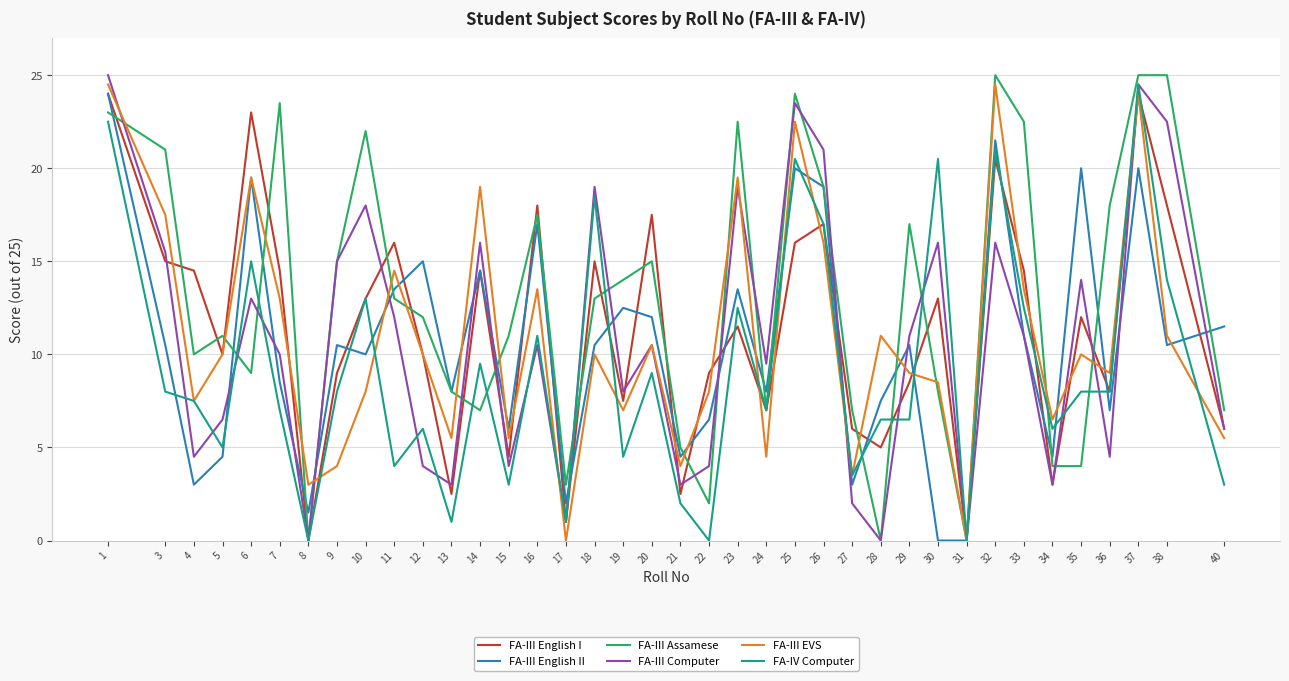

Between 11 and 15, which series saw the biggest shift?

FA-III English I